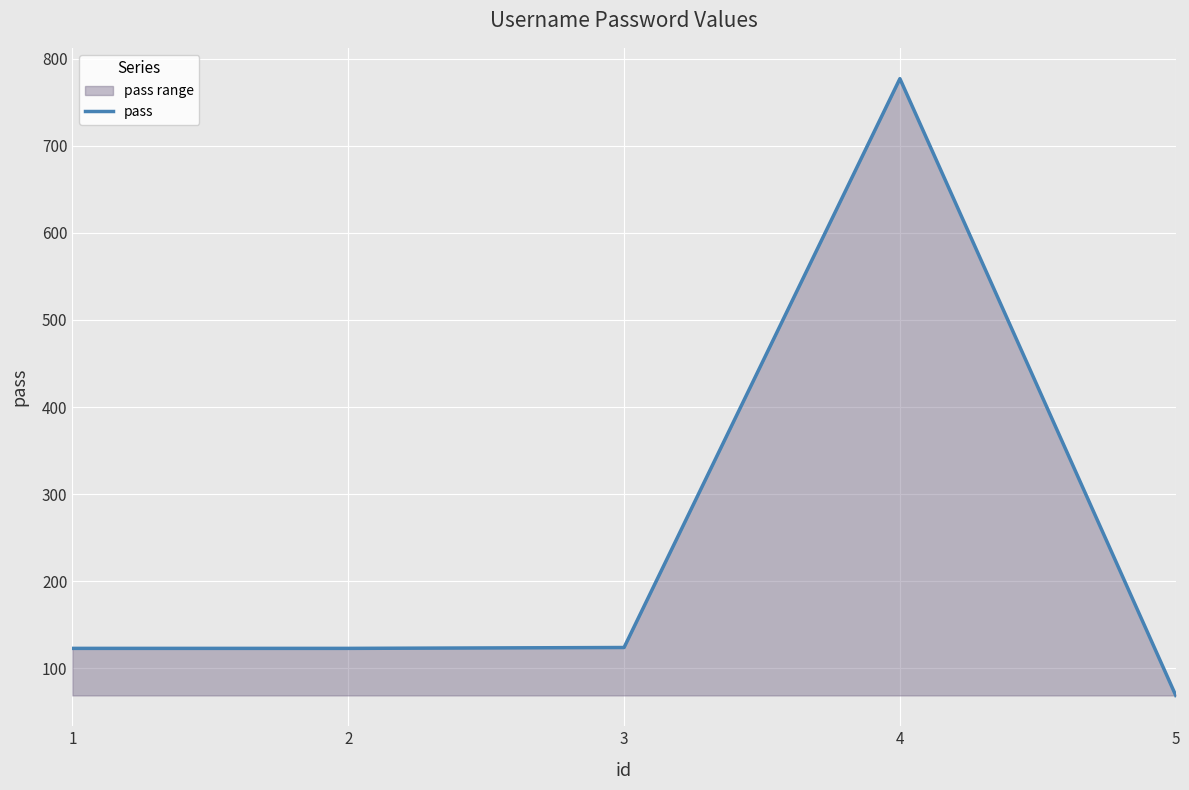

What is the sum of the values at 1 and 5?

192